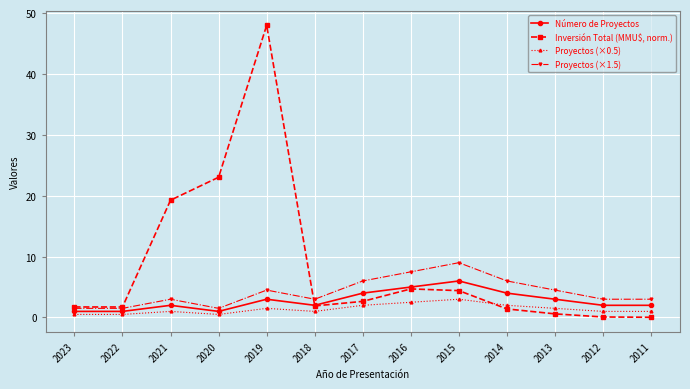

What are all the series names shown in the legend?

Número de Proyectos, Inversión Total (MMU$, norm.), Proyectos (×0.5), Proyectos (×1.5)